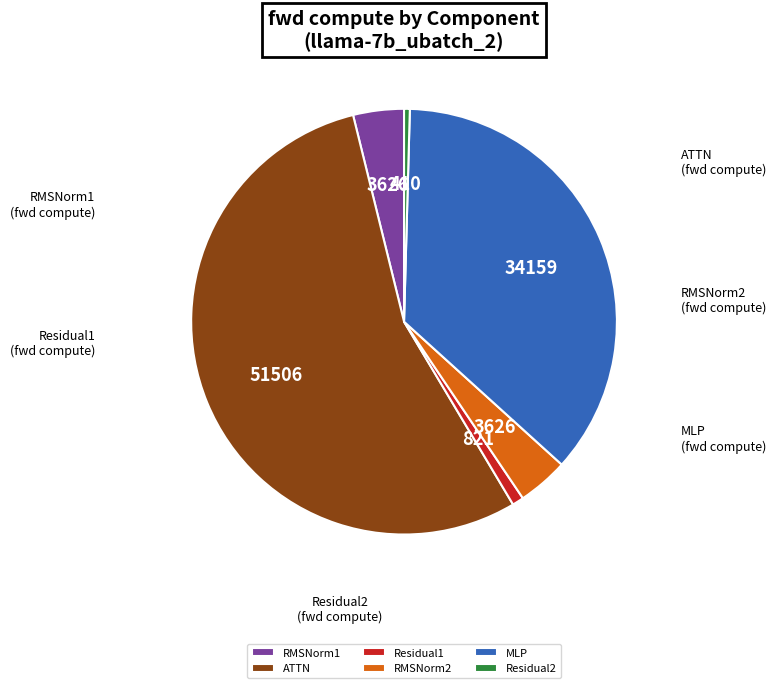

Combined, do Residual2 and RMSNorm2 account for over 50%?

No